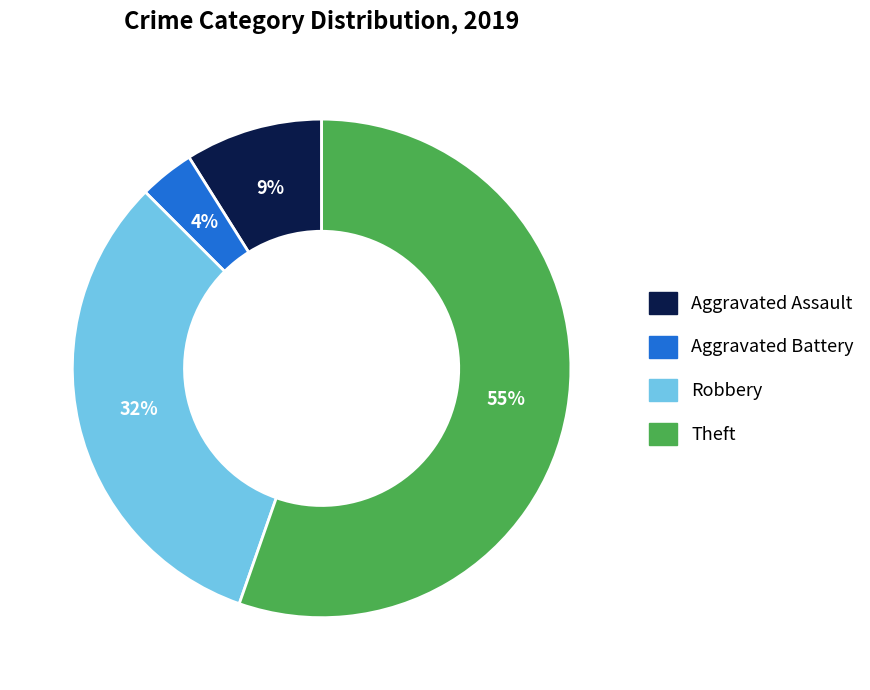

To the nearest percent, what percentage of the pie is Aggravated Battery?

4%